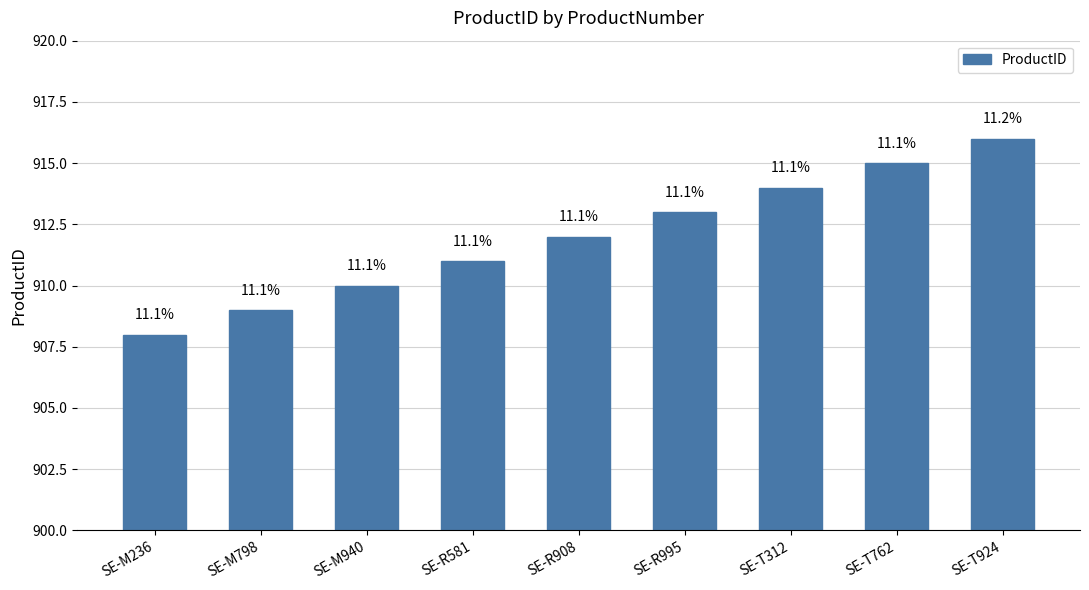

Rank the categories by value from lowest to highest.

SE-M236, SE-M798, SE-M940, SE-R581, SE-R908, SE-R995, SE-T312, SE-T762, SE-T924